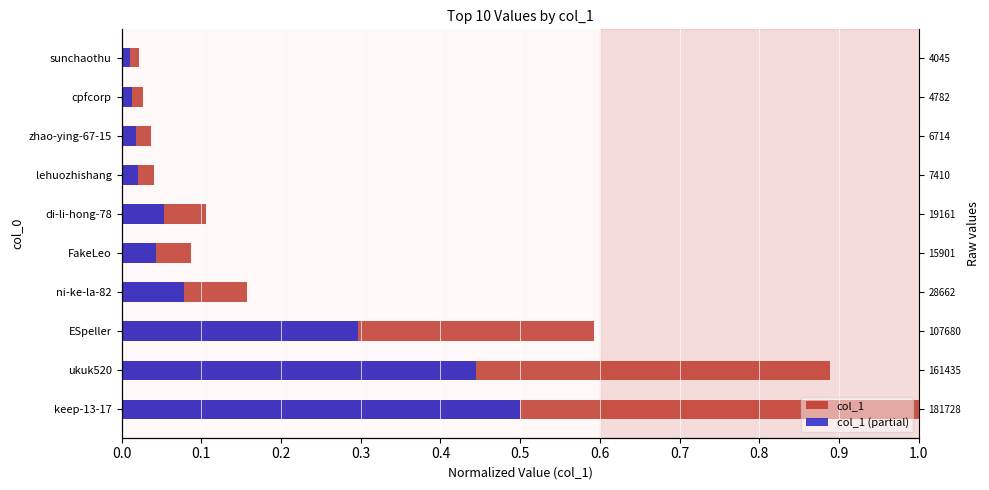

What is the sum of all col_1 values?

3.0